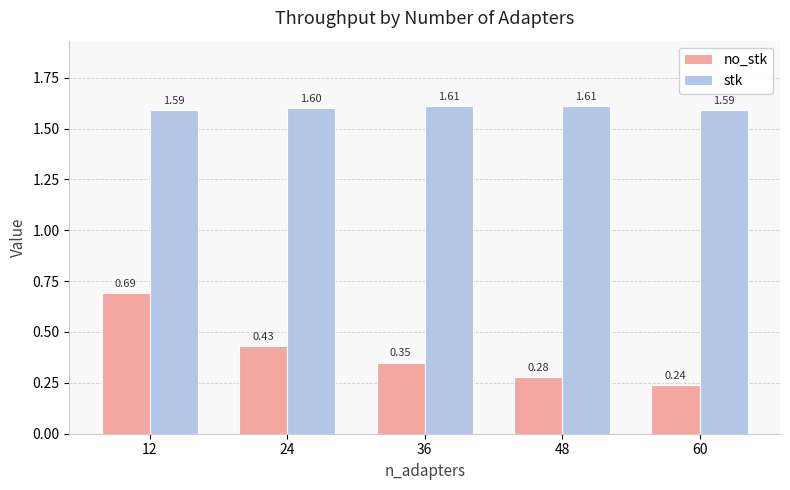

The no_stk series shows 0.5 at 36. True or false?

False